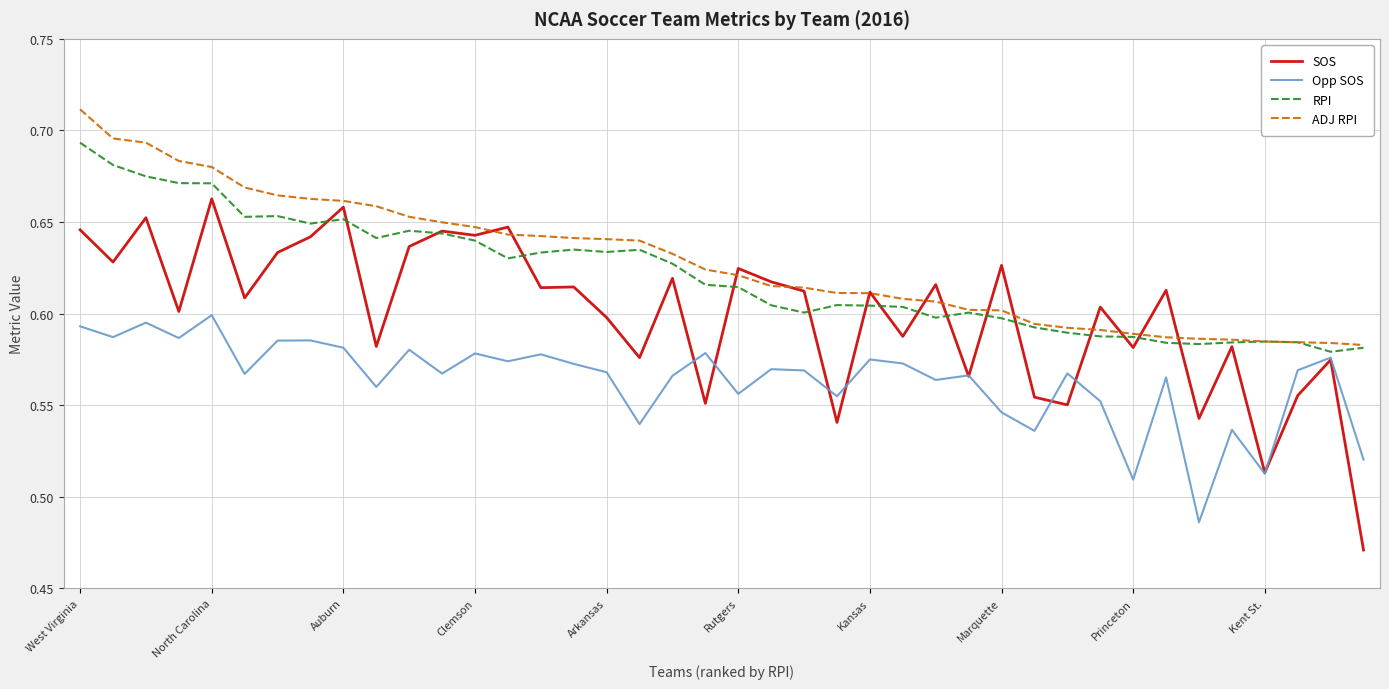

Which series has the largest range (max minus min)?

SOS